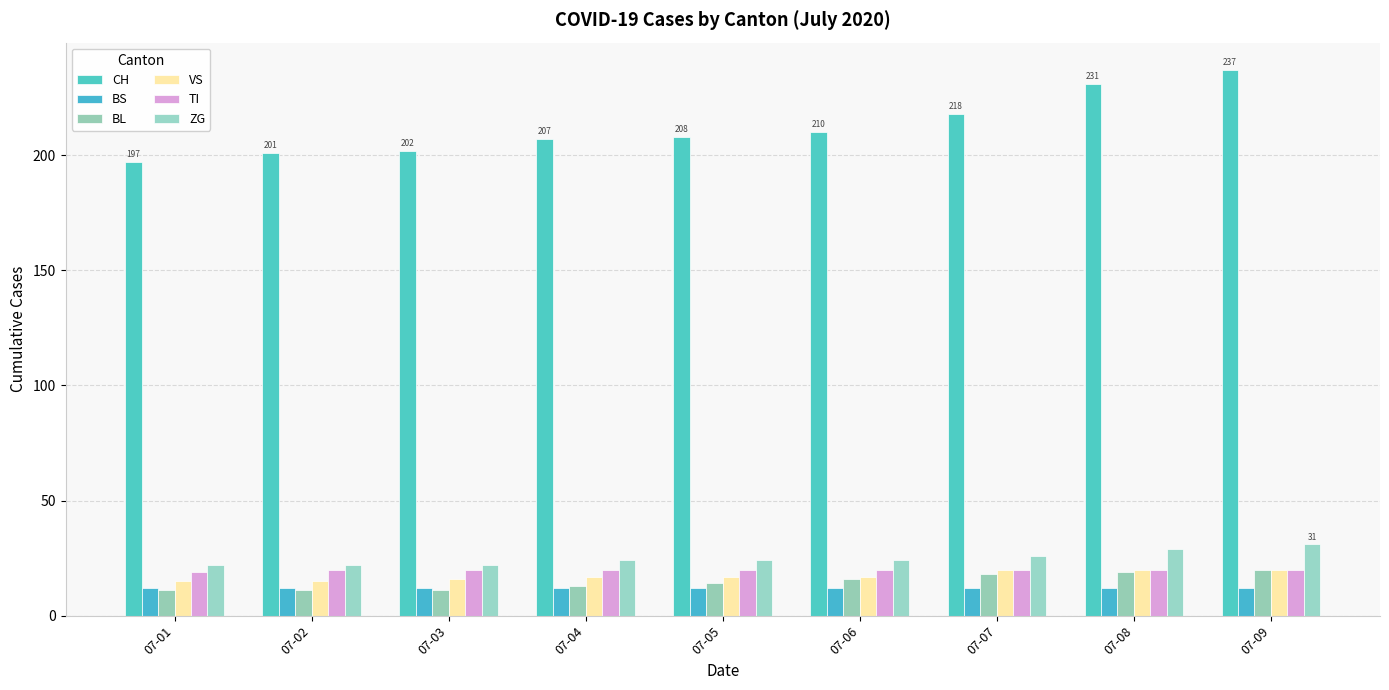

Which series changed the most between 07-03 and 07-04?

CH